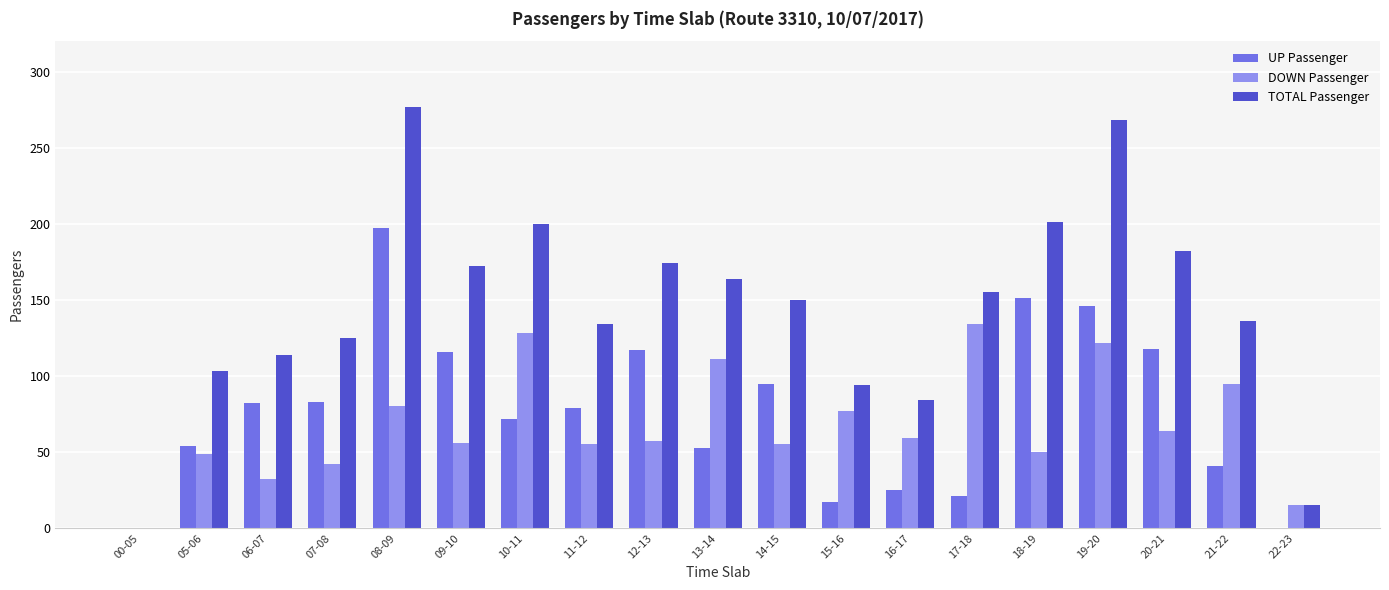

Are the bars horizontal?

No